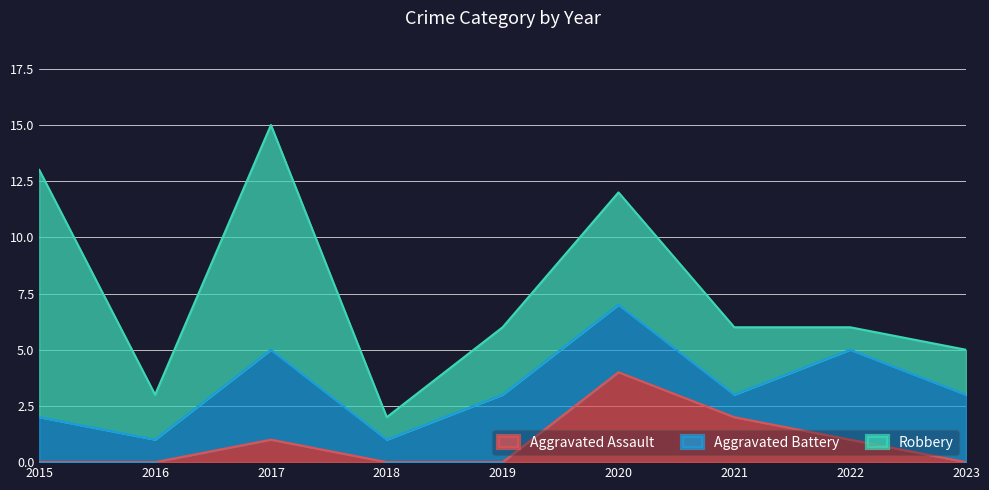

Reading left to right, extract all data points from this chart.

Aggravated Assault: 2015=0	2016=0	2017=1	2018=0	2019=0	2020=4	2021=2	2022=1	2023=0
Aggravated Battery: 2015=2	2016=1	2017=4	2018=1	2019=3	2020=3	2021=1	2022=4	2023=3
Robbery: 2015=11	2016=2	2017=10	2018=1	2019=3	2020=5	2021=3	2022=1	2023=2